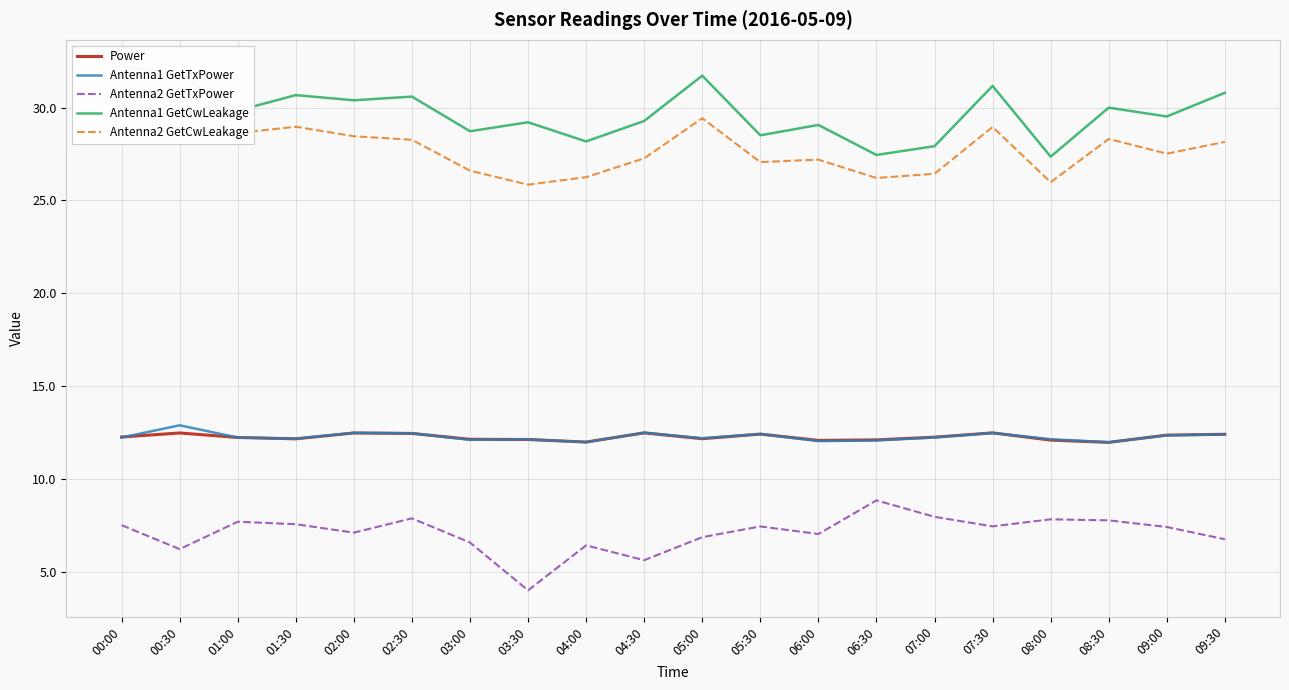

What is the difference between the second highest and second lowest values in the Antenna1 GetCwLeakage series?

4.3